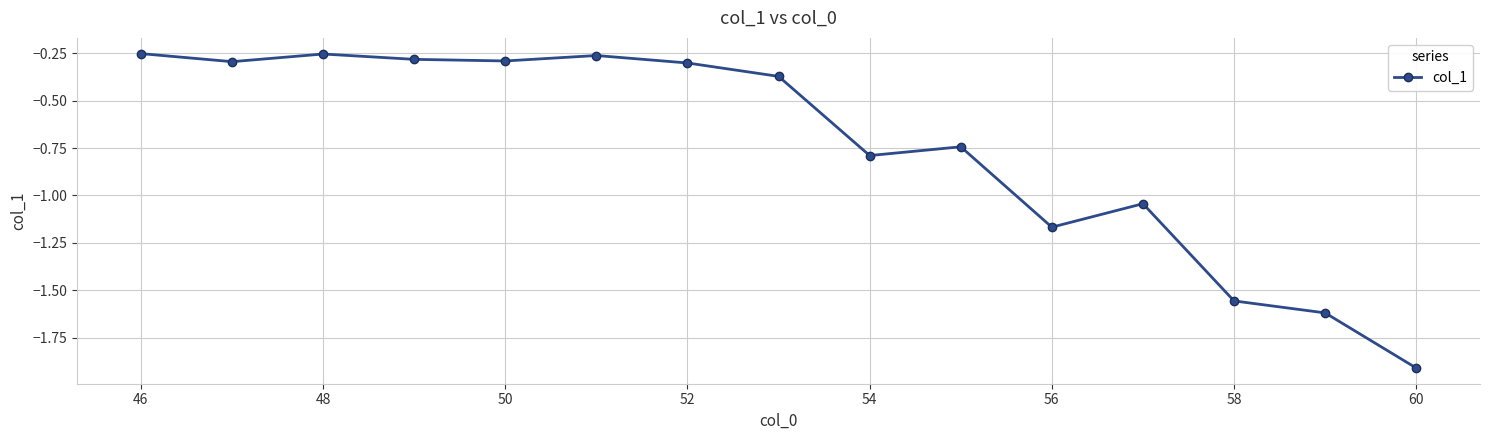

What is the difference between the maximum and minimum values?

1.7